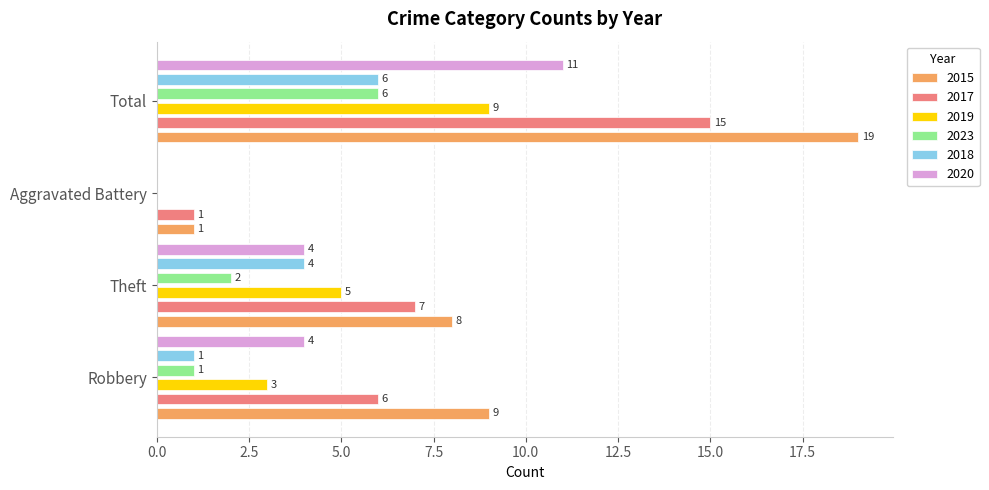

Count the number of categories in the chart.

4